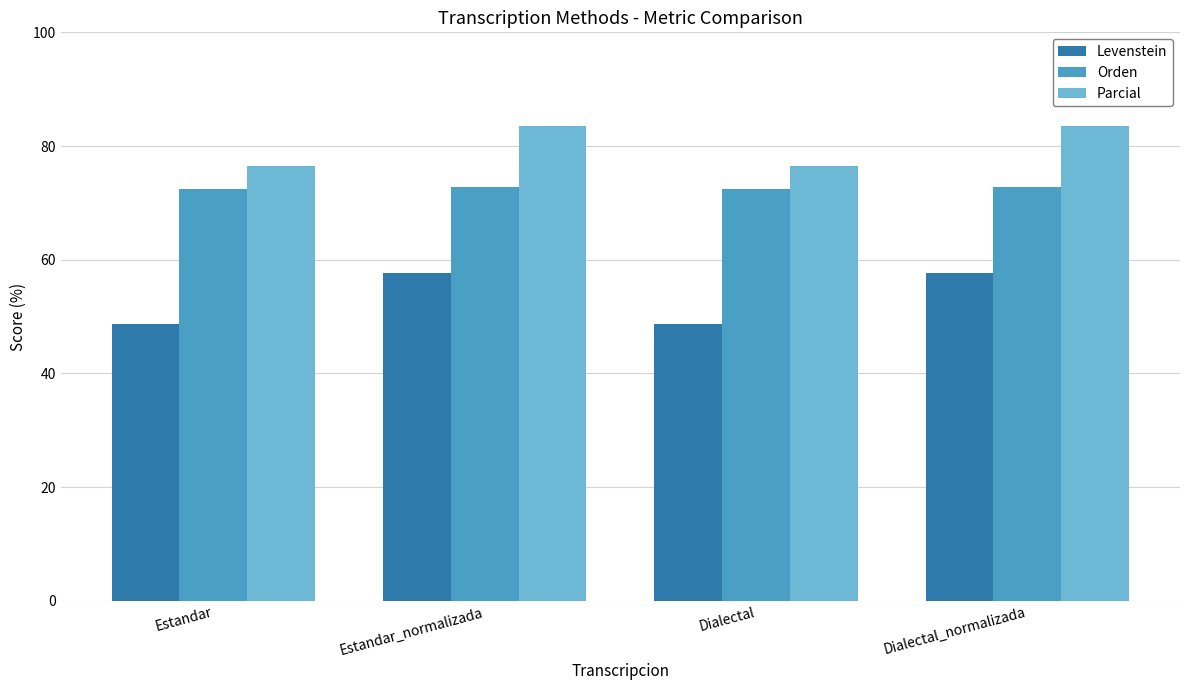

Rank the series at Estandar from highest to lowest value.

Parcial, Orden, Levenstein